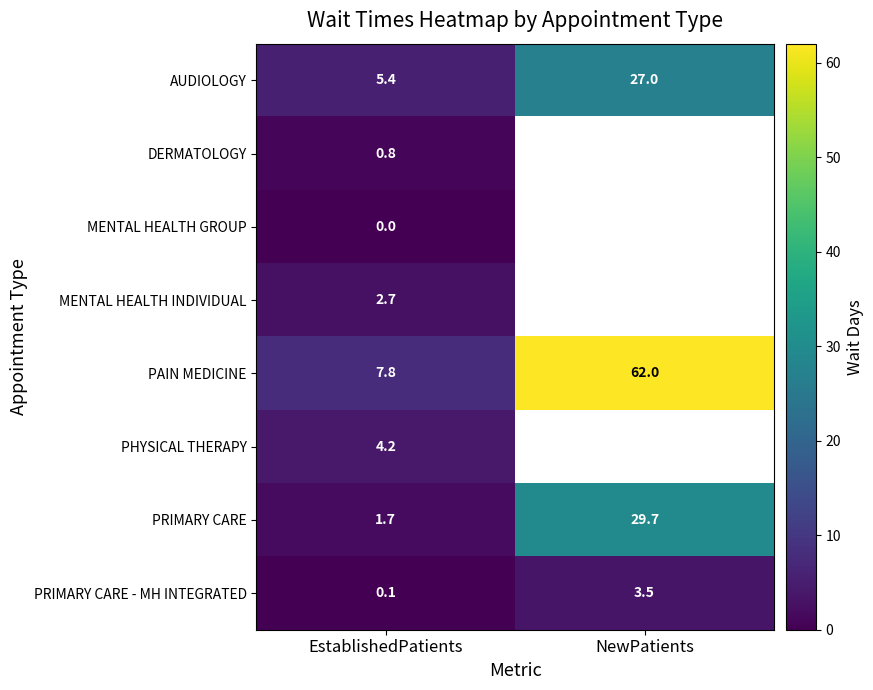

True or false: AUDIOLOGY has a value of 8.6 at EstablishedPatients.

False